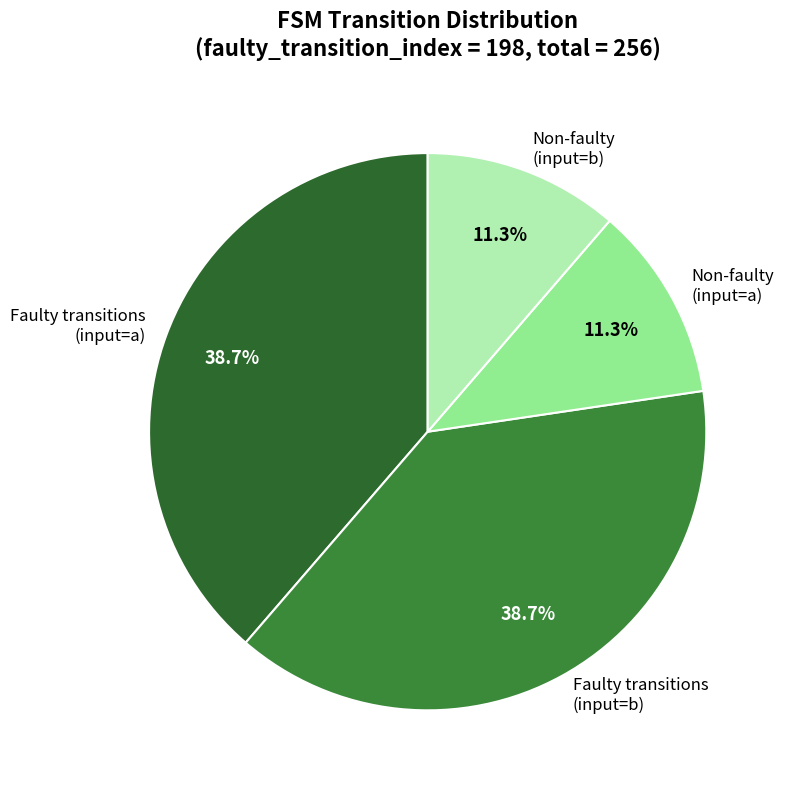

What percentage do Non-faulty (input=b) and Faulty transitions (input=b) together represent?

50.0%